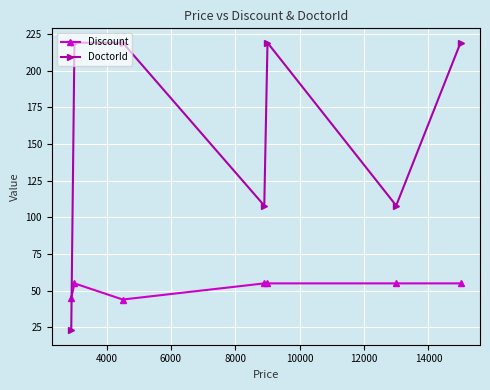

What is the value of the Discount point at the 2nd from the left?

55